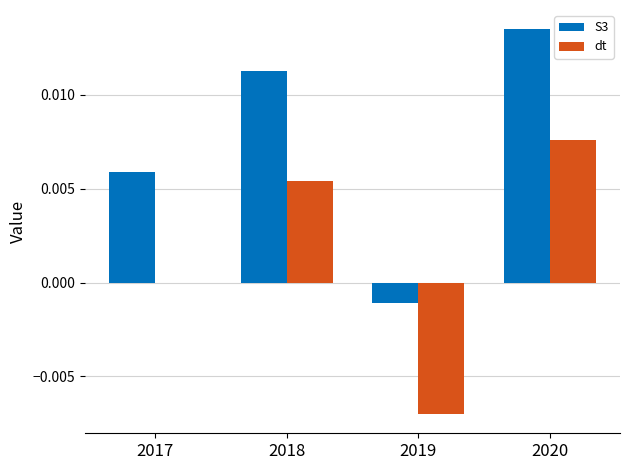

True or false: S3 has a value of 0.0 at 2017.

True